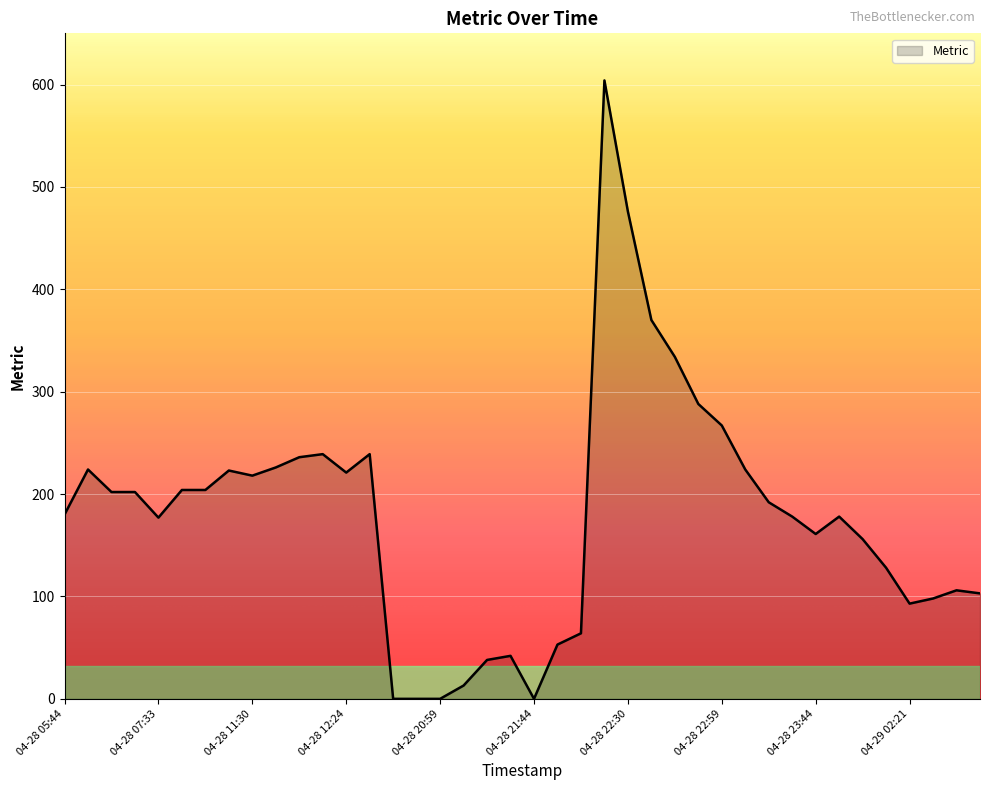

What is the greatest value displayed?

604